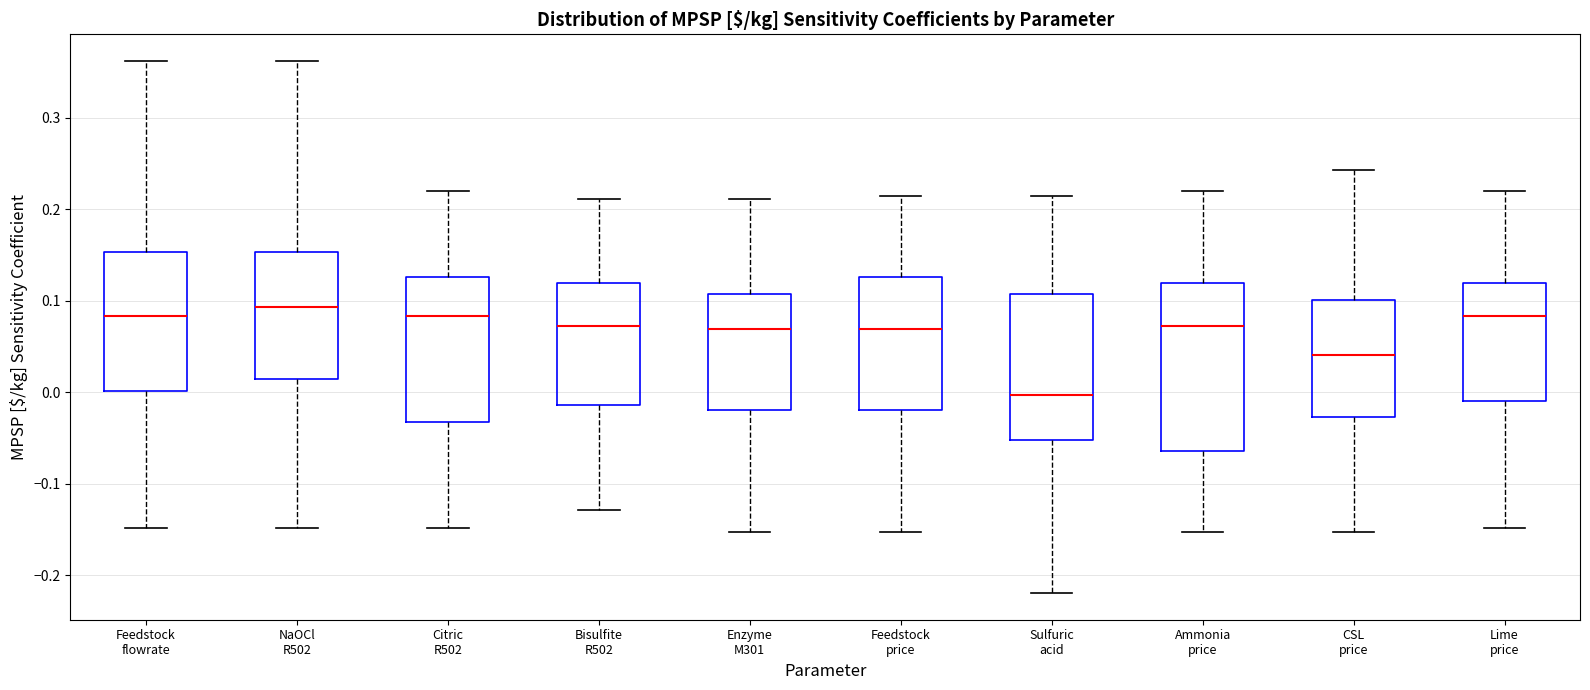

Where does the median line of the box for Feedstock flowrate sit on the y-axis? The values are not printed on the chart, so give them approximately, as read against the axis.

0.08